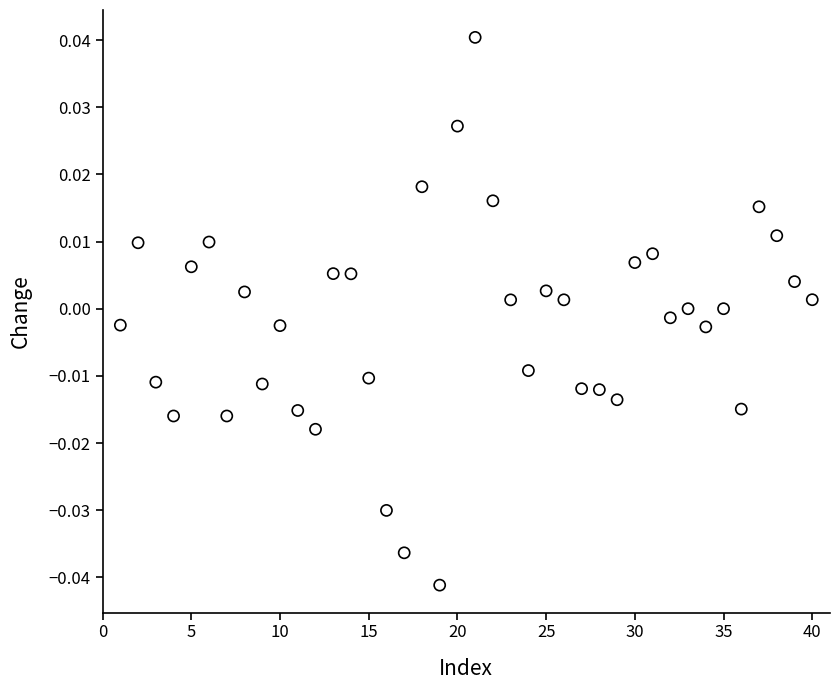

What is the range of X values (max minus min)?

39.0